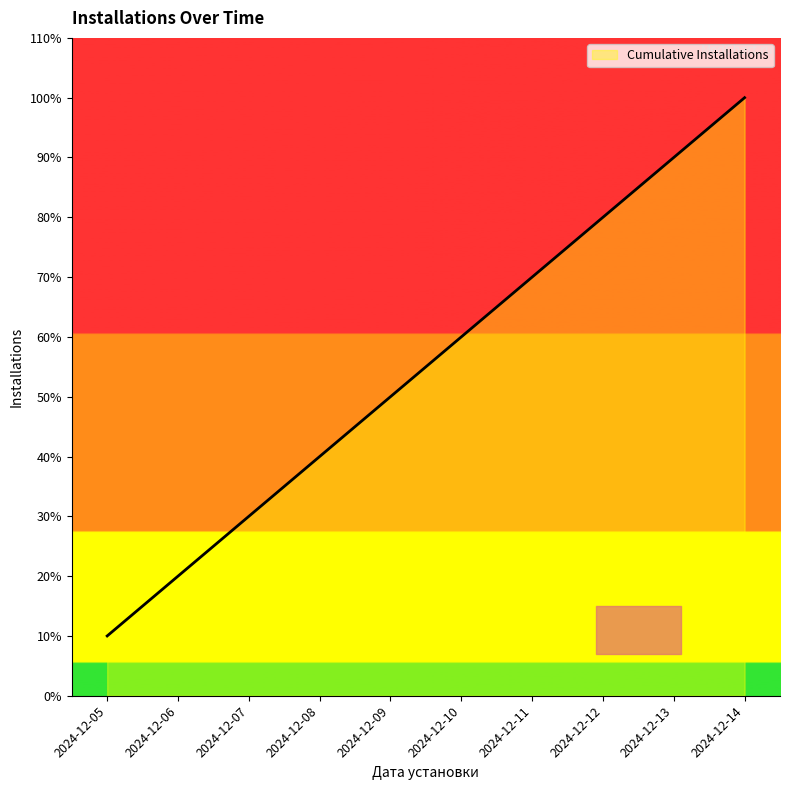

Is this an area chart (filled region under the line)?

Yes